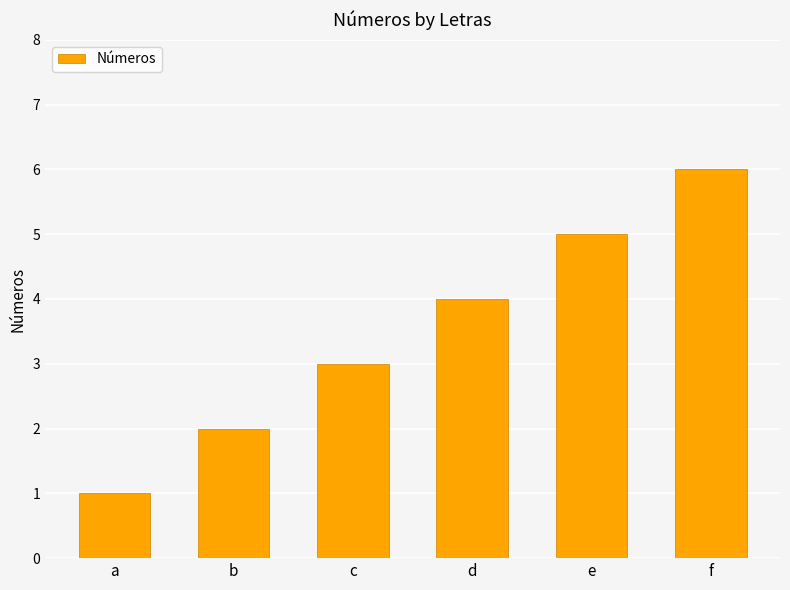

What is the greatest value displayed?

6